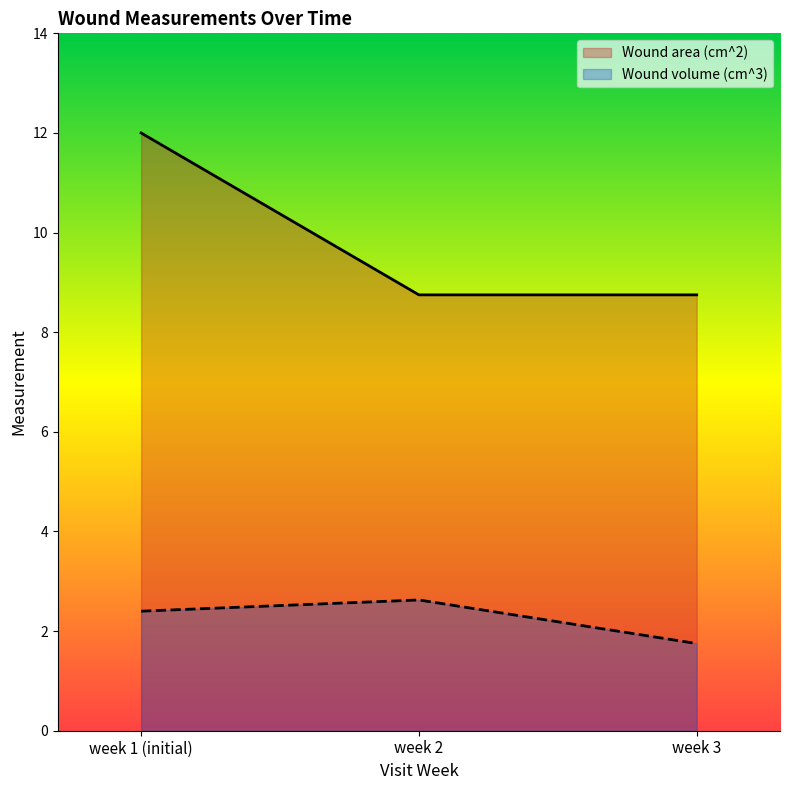

What are all the series names shown in the legend?

Wound area (cm^2), Wound volume (cm^3)